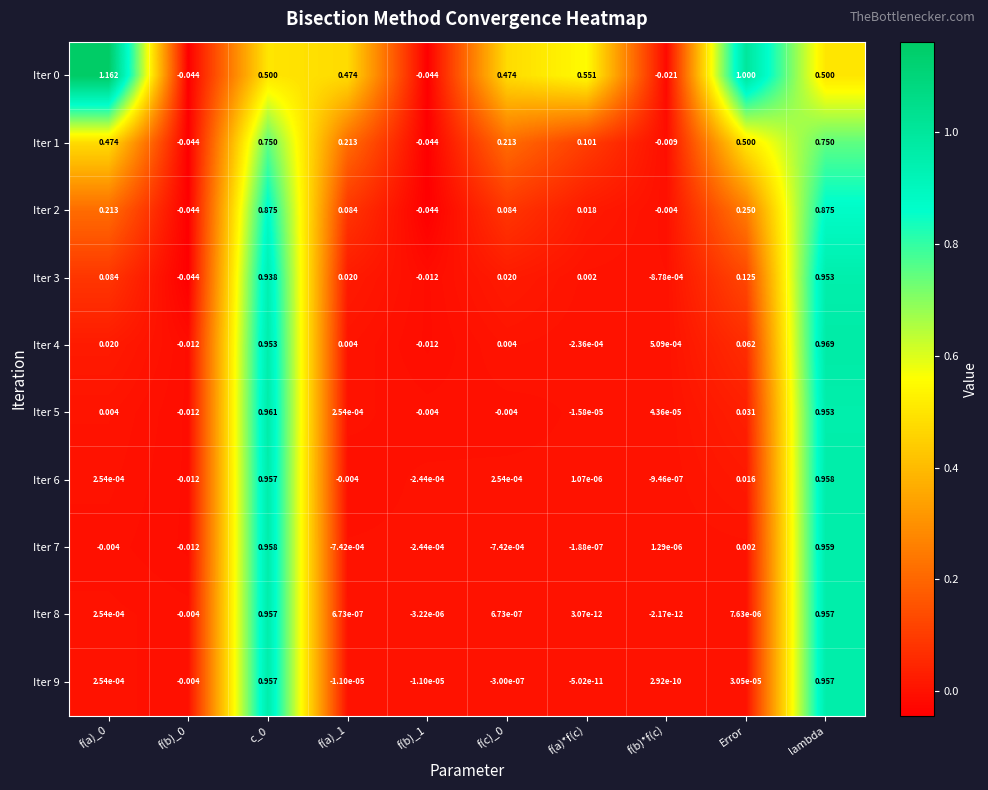

Which category has the highest value in the Iter 3 series?

lambda